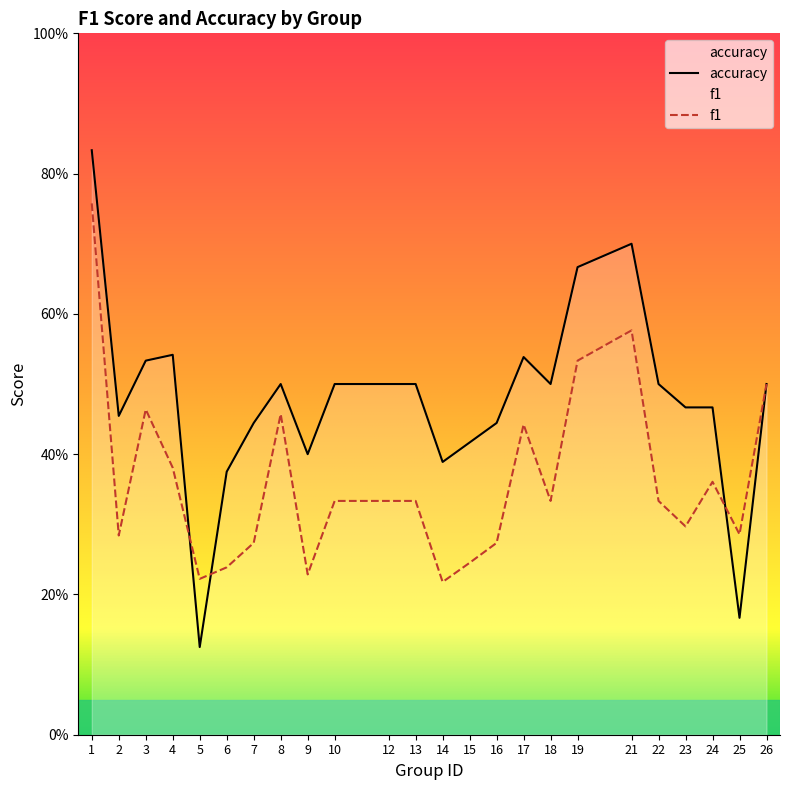

How many interior local peaks does the accuracy series have?

4